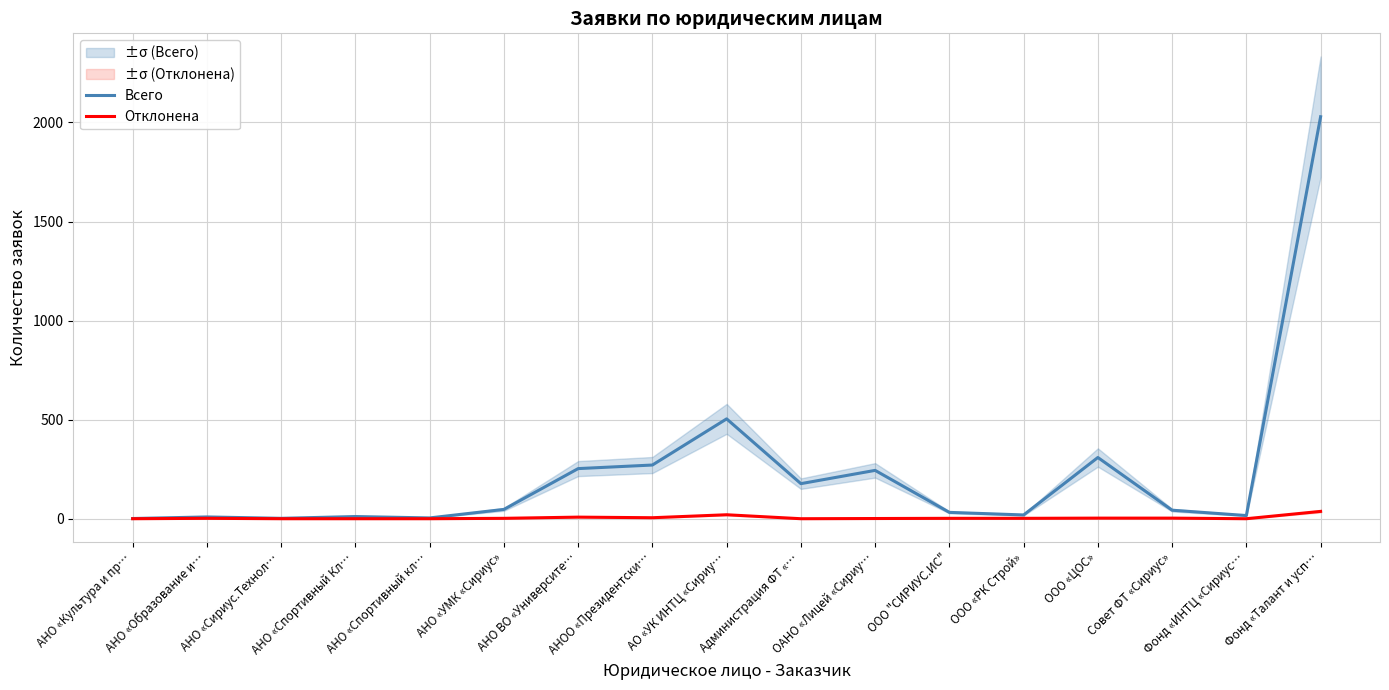

Rank the series by their average value, from lowest to highest.

Отклонена, Всего